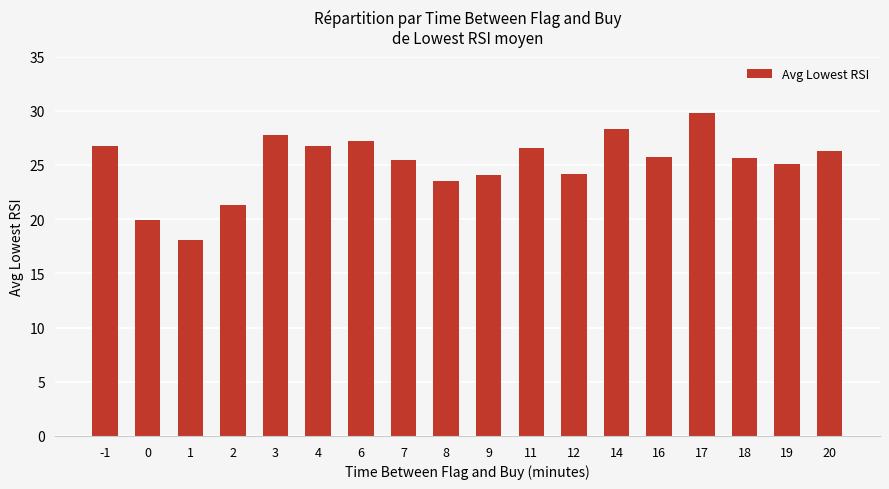

True or false: the data shows 31.5 at 9.

False